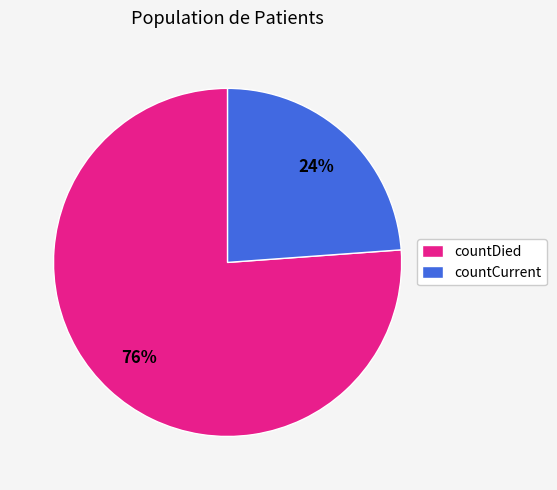

Do countDied and countCurrent together represent more than half of the pie?

Yes